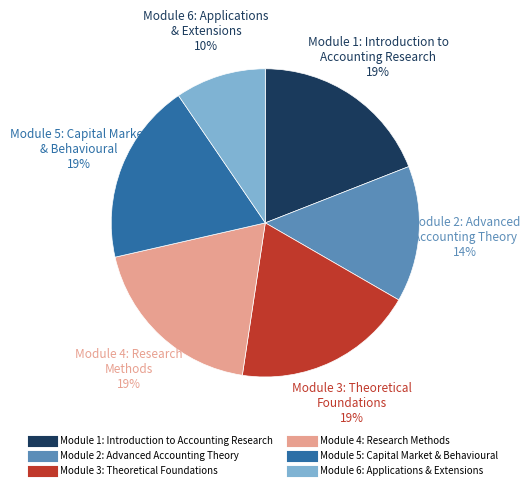

To the nearest percent, what is the average slice percentage?

17%